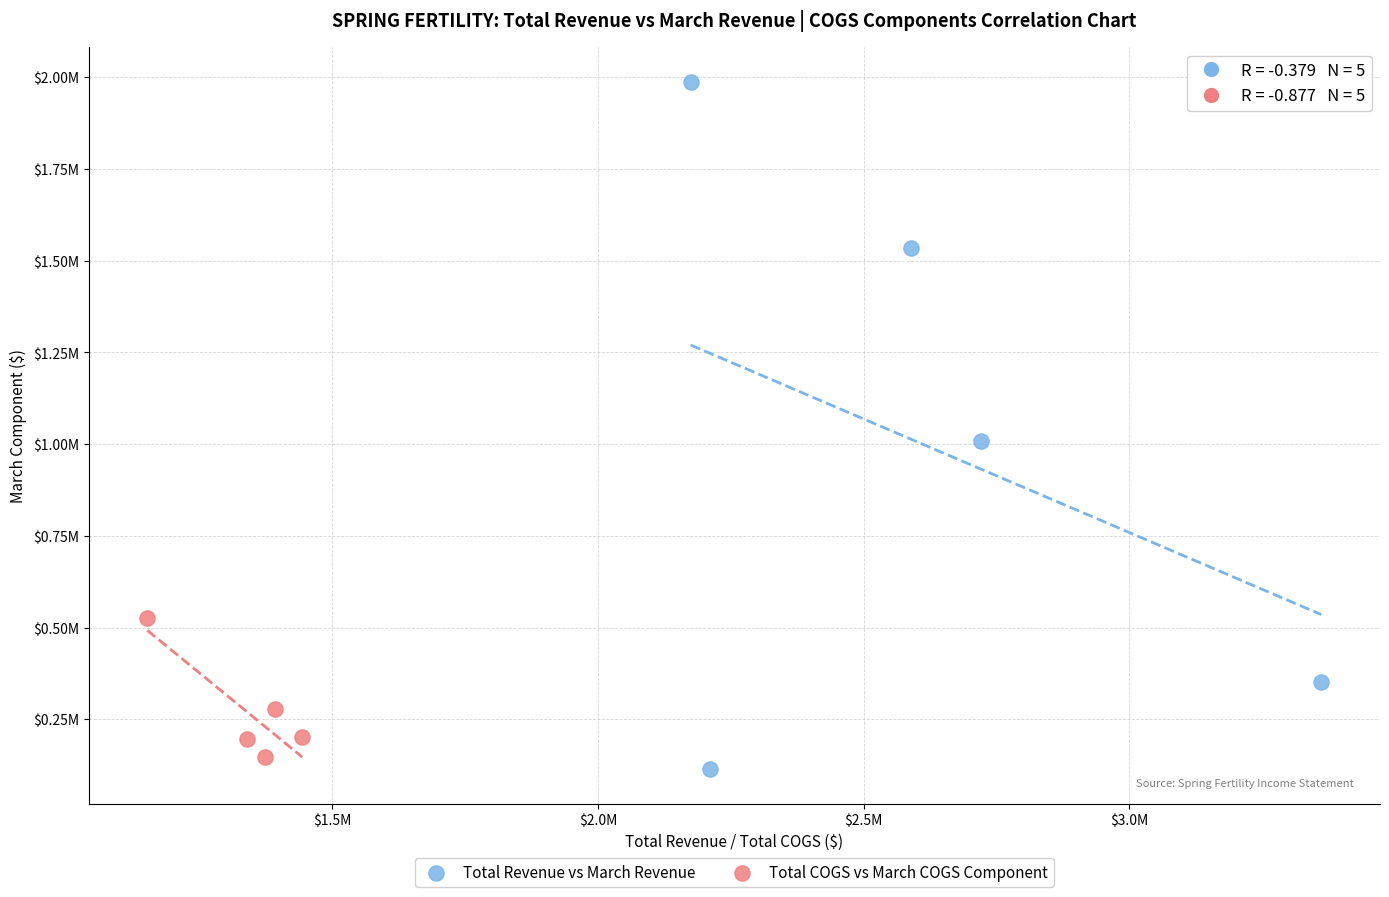

Which series reaches the maximum Y coordinate?

Total Revenue vs March Revenue